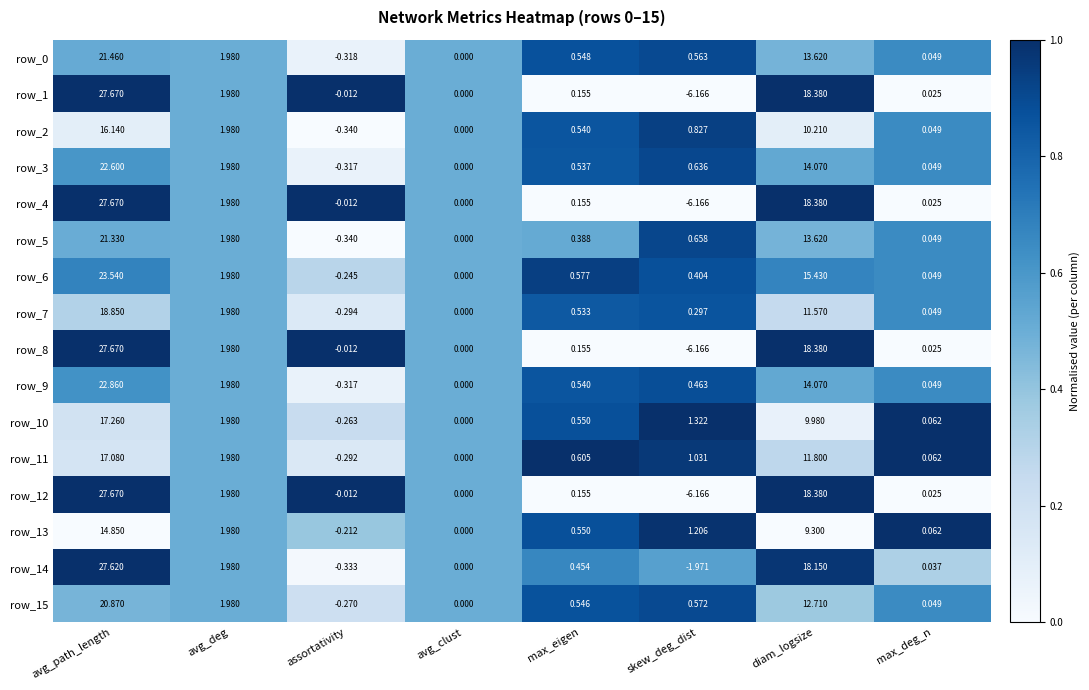

Which category has the highest value in the row_9 series?

avg_path_length